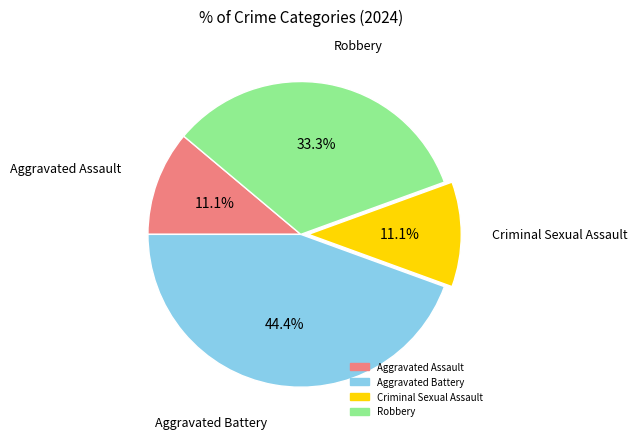

To the nearest percent, what is the difference between the largest and smallest slice percentages?

33%